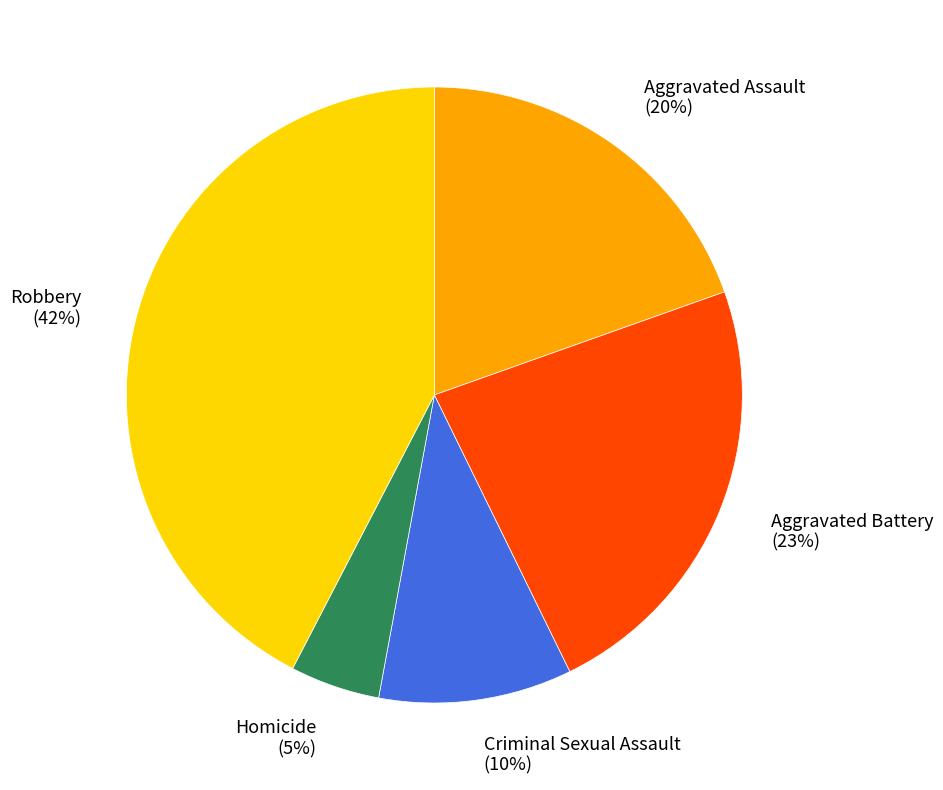

Does Criminal Sexual Assault account for over 50% of the chart?

No